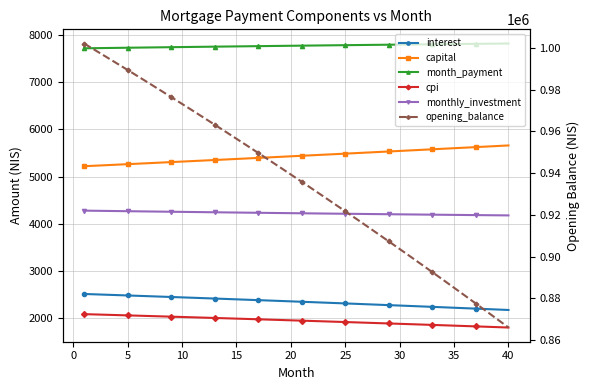

What are all the series names shown in the legend?

interest, capital, month_payment, cpi, monthly_investment, opening_balance